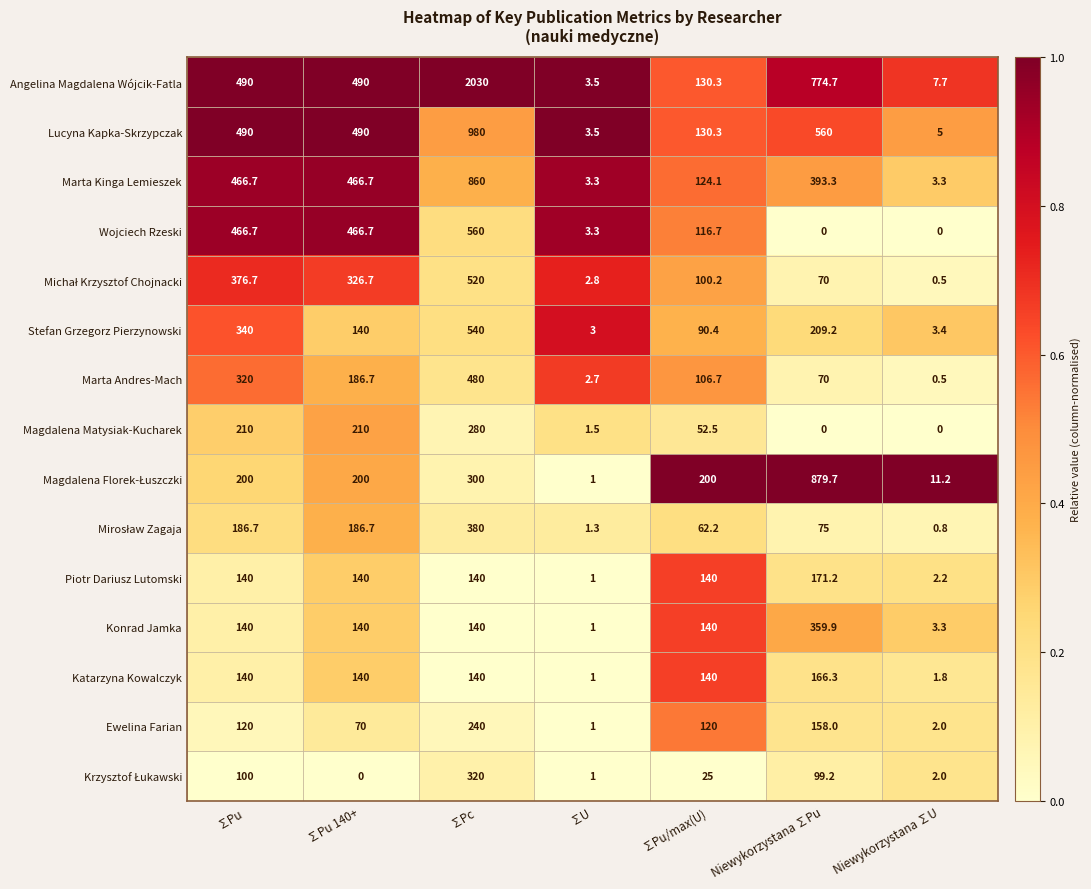

What is the maximum value shown in the chart?

2030.0